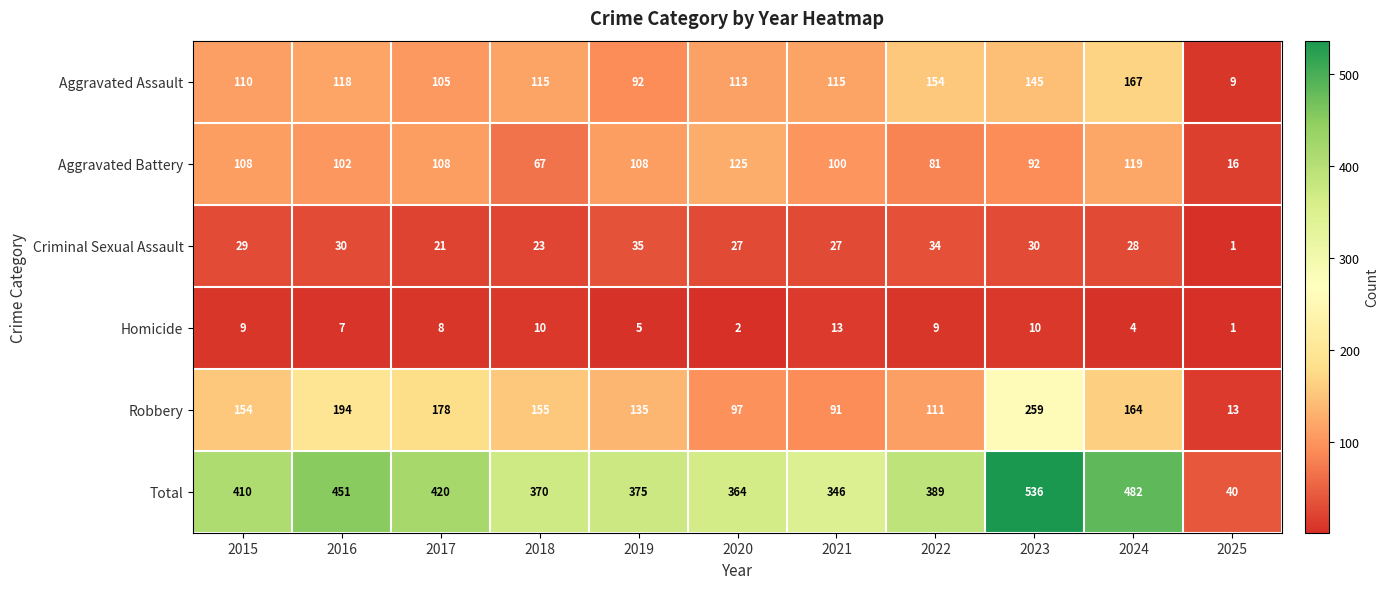

Which series changed the most between 2021 and 2022?

Total